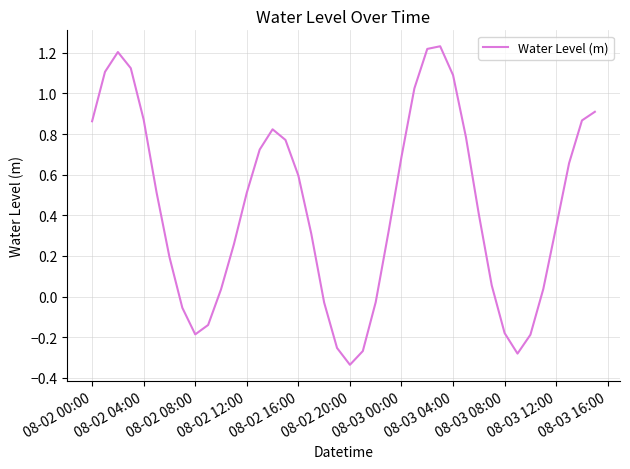

Count the number of values greater than 0.

29